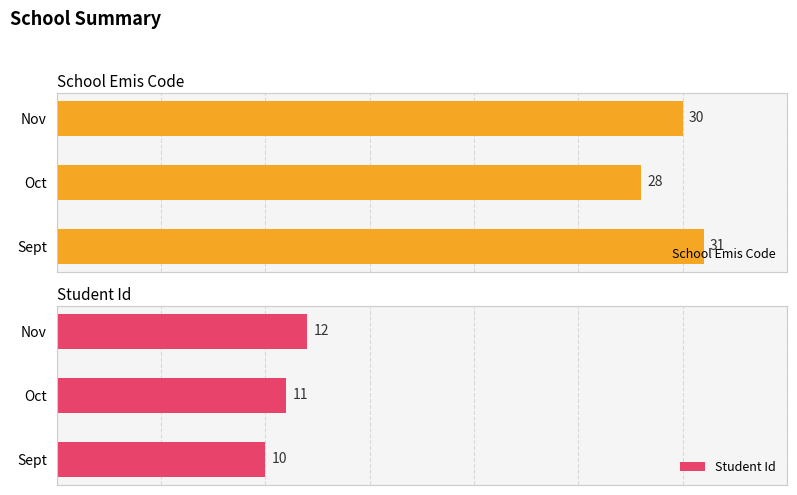

What is the sum of all School Emis Code values?

89